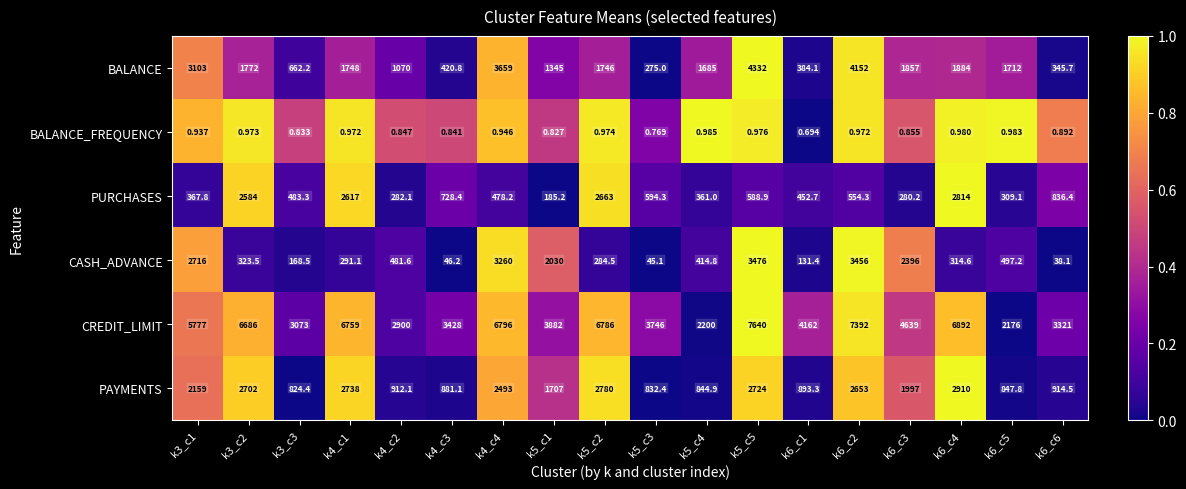

How many distinct data groups are displayed?

6